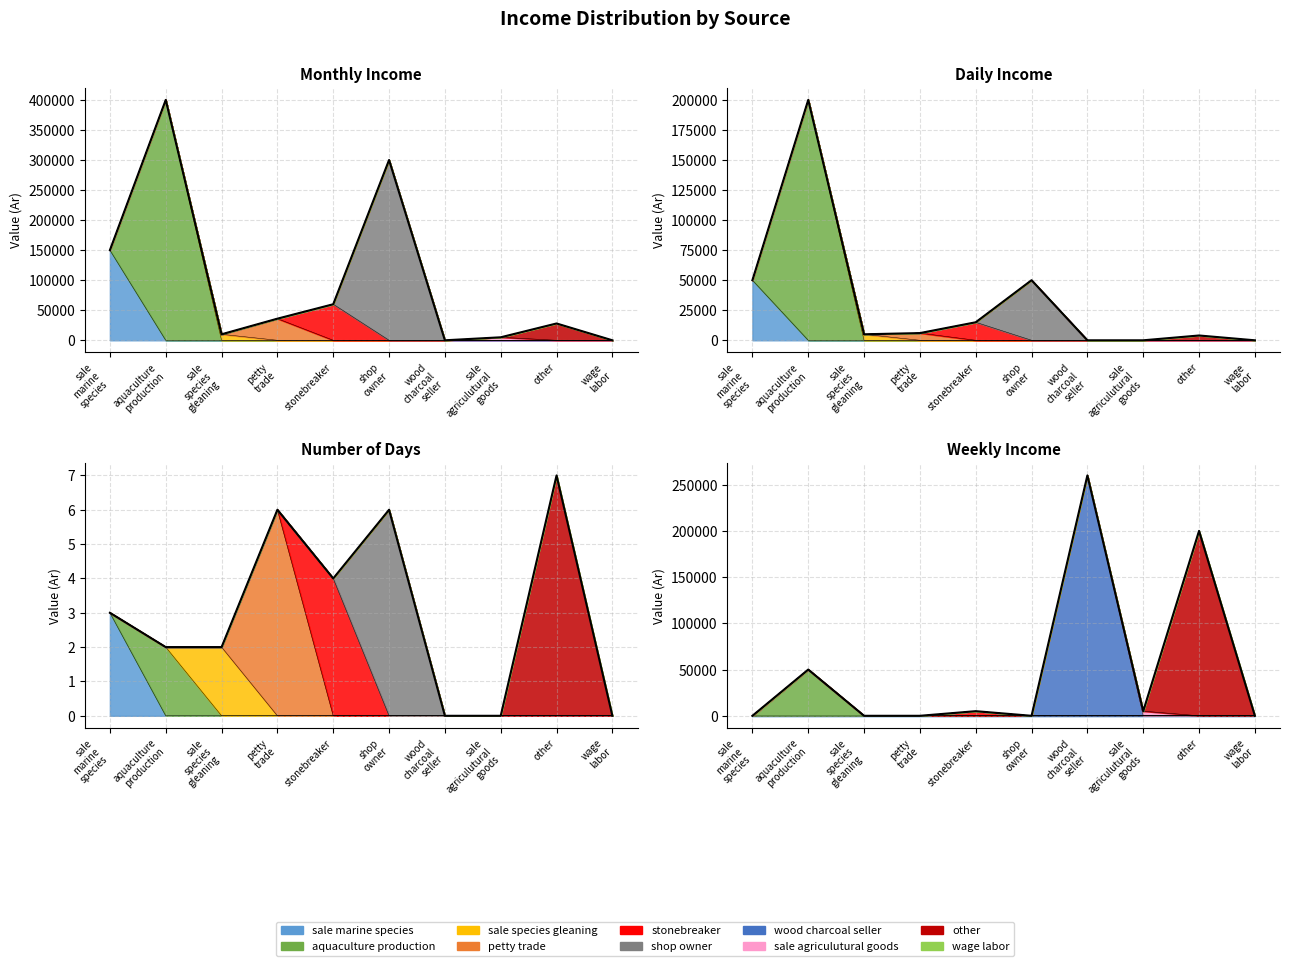

At which label does daily_income first exceed 6000?

sale marine species